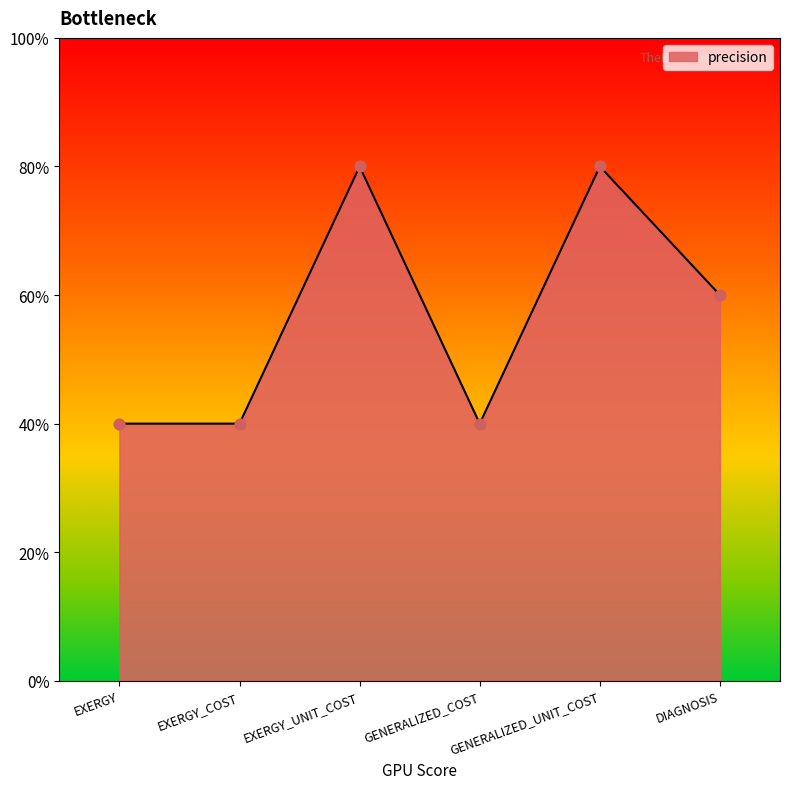

Between EXERGY and DIAGNOSIS, which is larger?

DIAGNOSIS